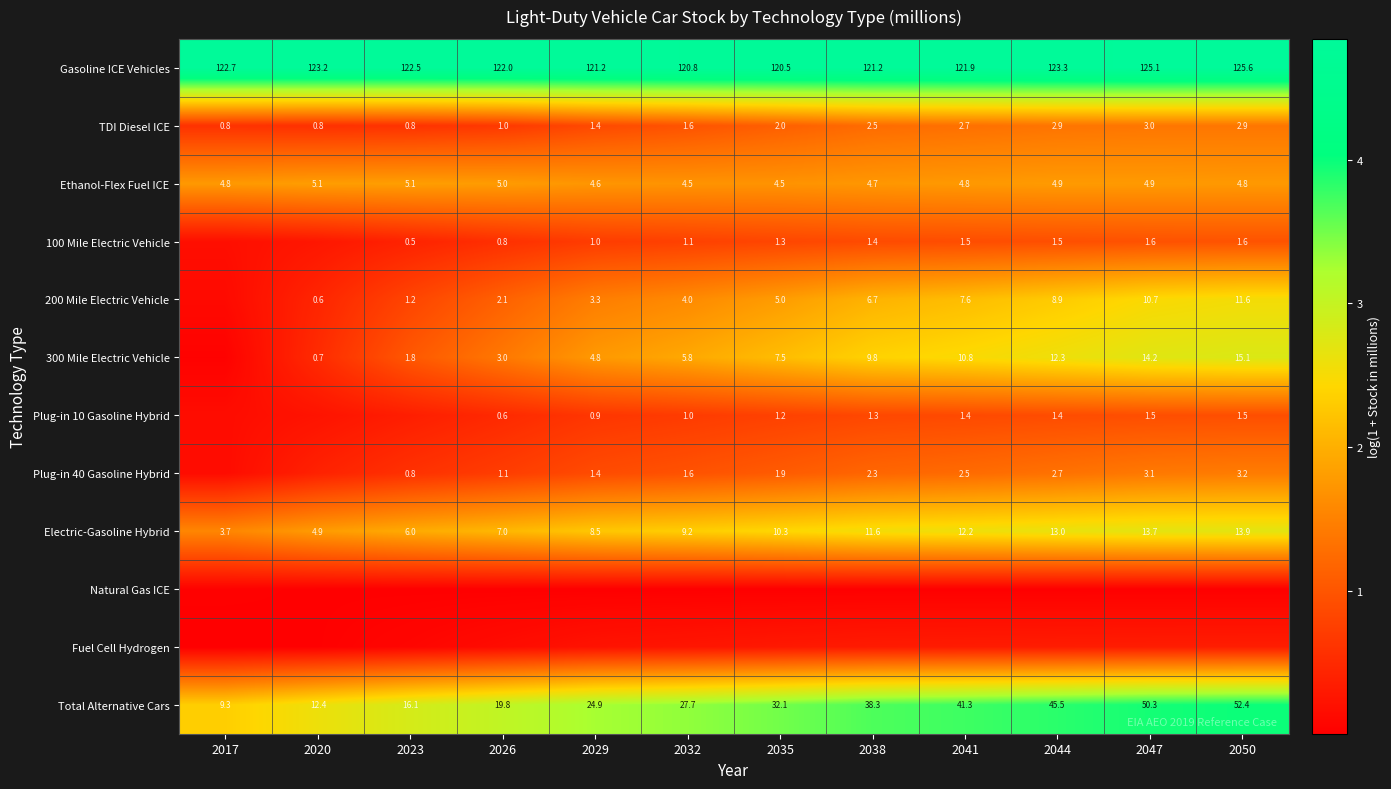

Is the value of Plug-in 10 Gasoline Hybrid at 2038 greater than the value of 200 Mile Electric Vehicle at 2035?

No